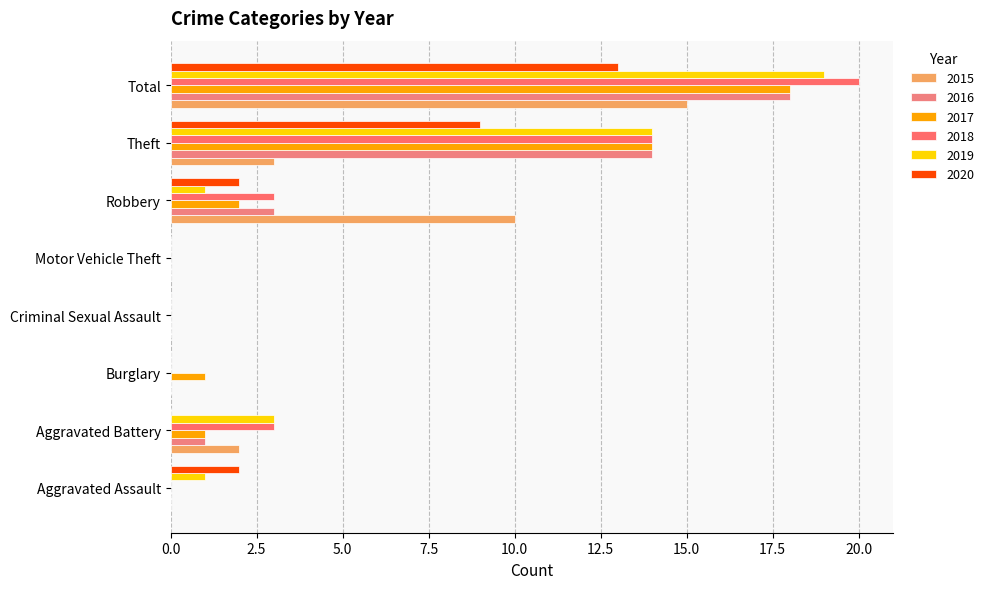

At how many categories does at least one series exceed 8?

3